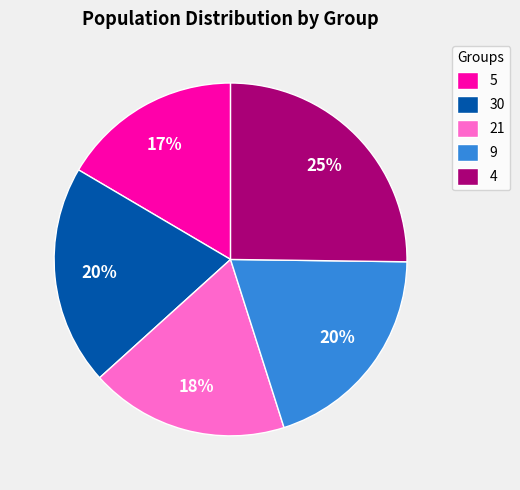

How many segments does this pie chart have?

5